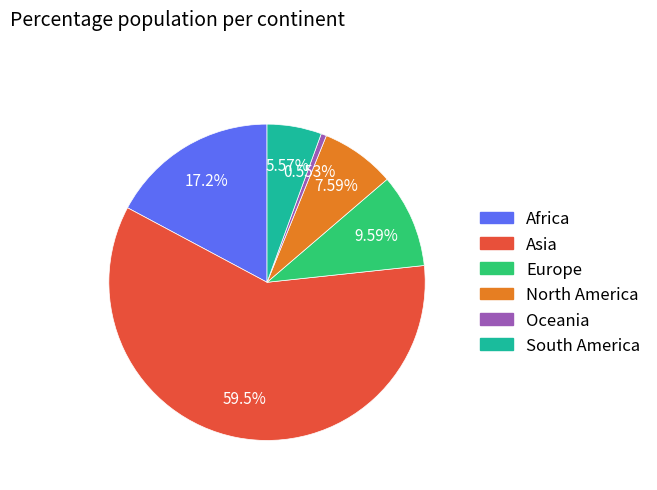

How much of the chart is everything except South America?

94.4%